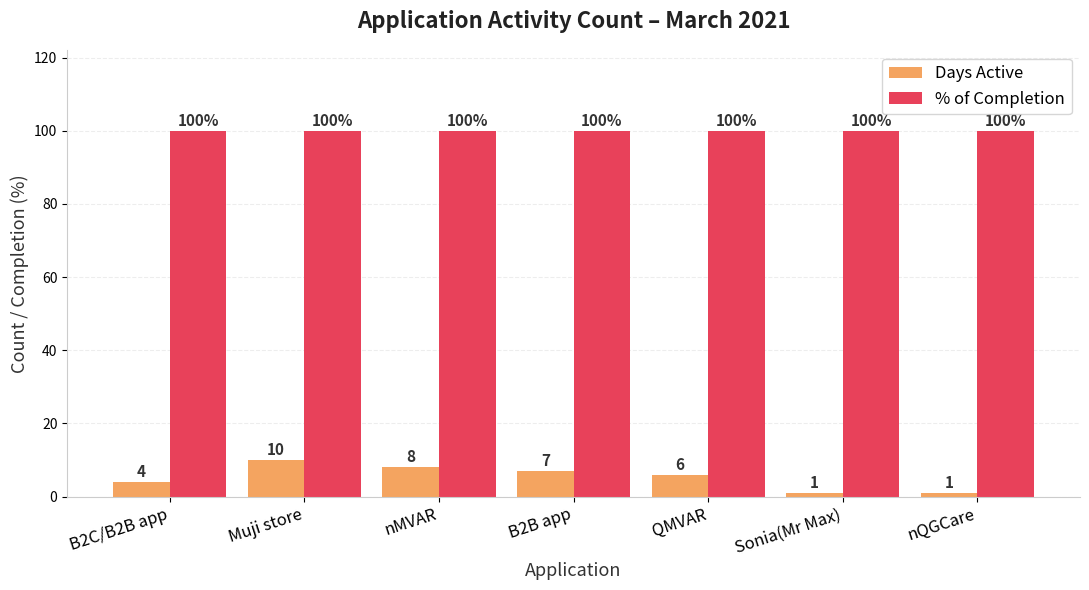

Which series has the largest total across all categories?

% of Completion